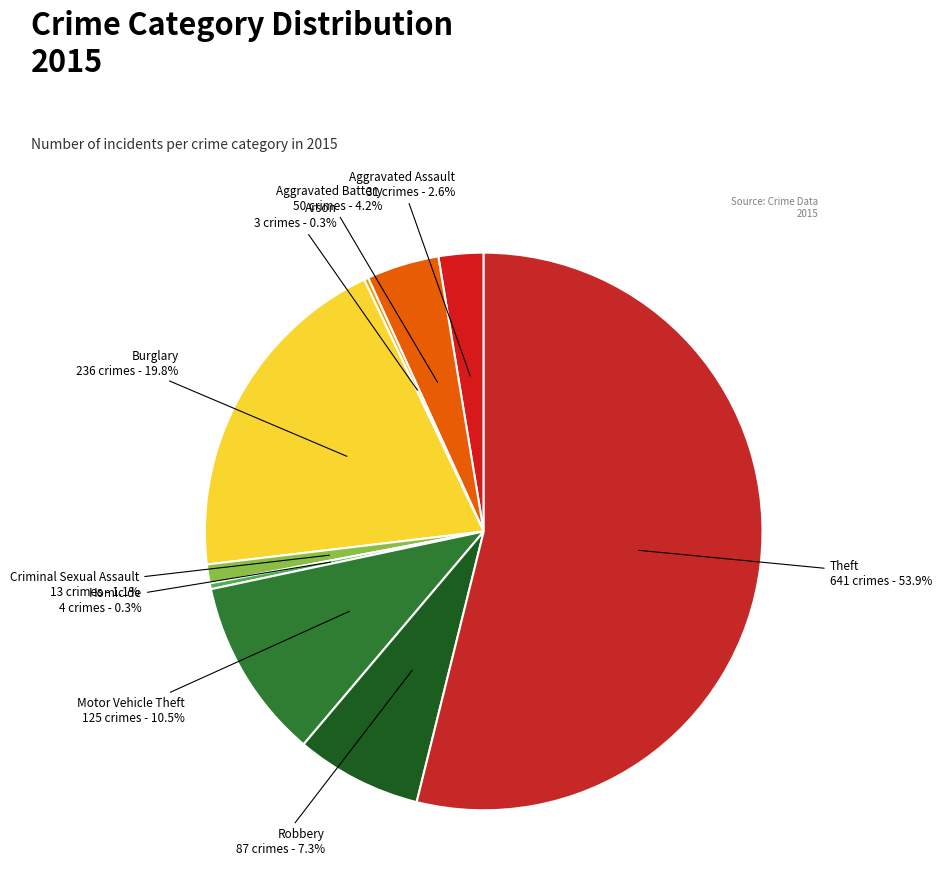

To the nearest percent, what percentage of the pie is Aggravated Assault?

3%